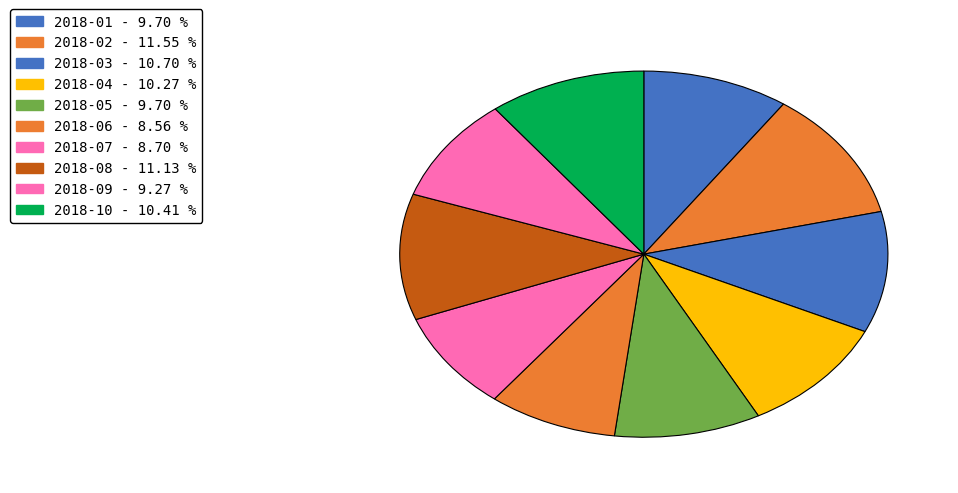

To the nearest percent, what is the difference between the 2018-09 and 2018-06 slice percentages?

1%